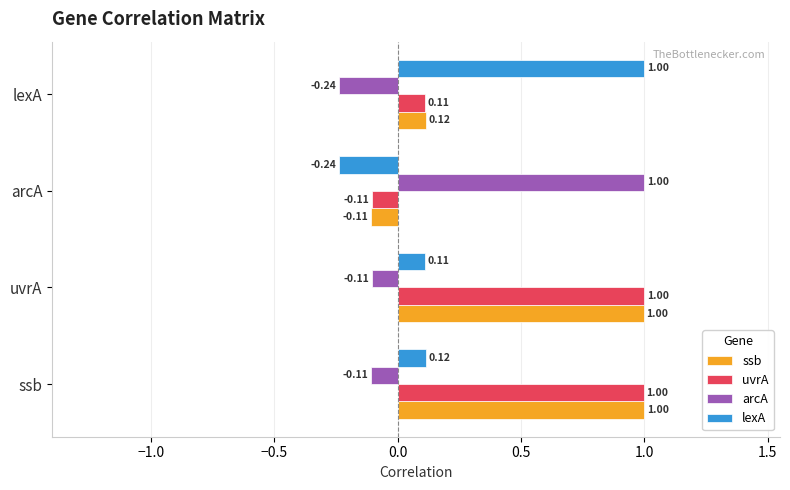

Rank the categories by lexA value from highest to lowest.

lexA, ssb, uvrA, arcA